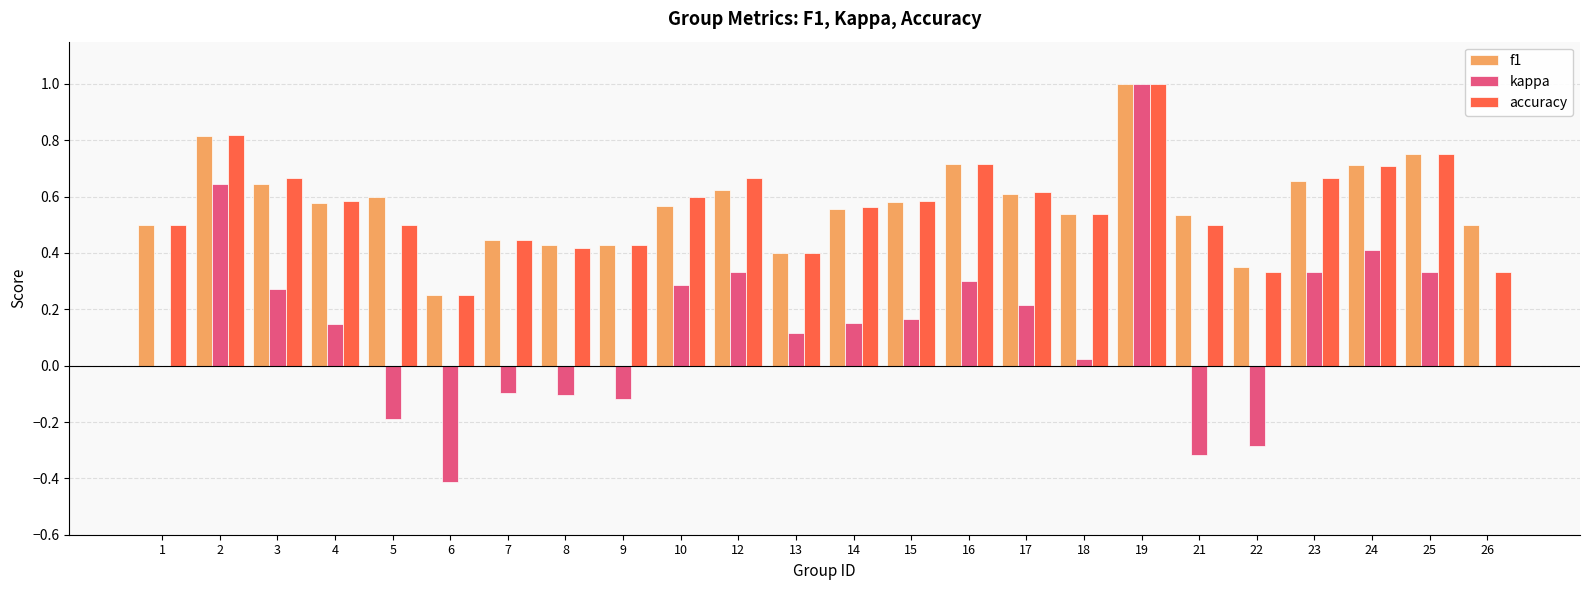

Is it true that kappa equals 0.2 at 17?

True